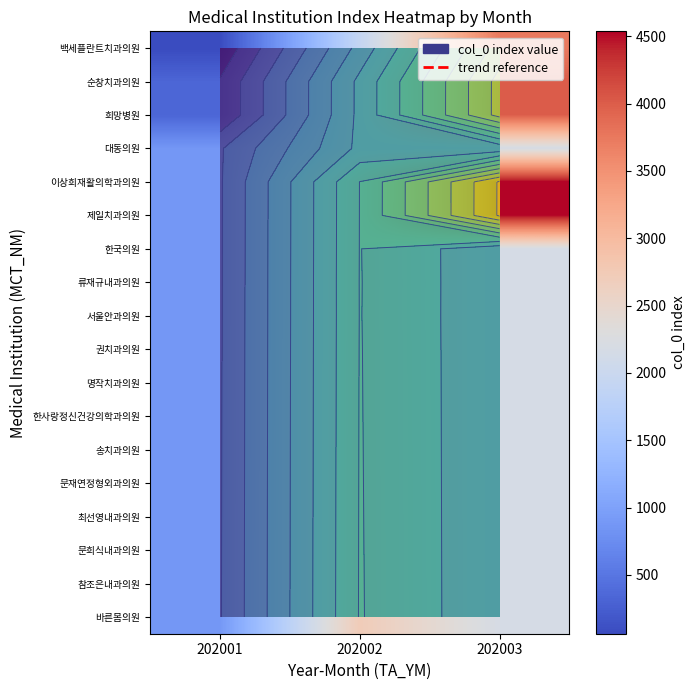

At which category is the sum across all series the highest?

202003